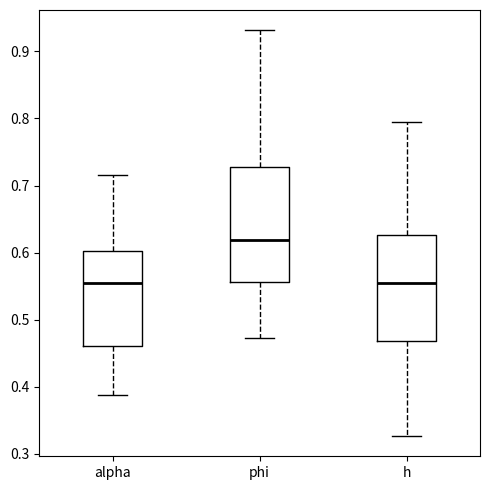

Where does the median line of the box for h sit on the y-axis? The values are not printed on the chart, so give them approximately, as read against the axis.

0.55